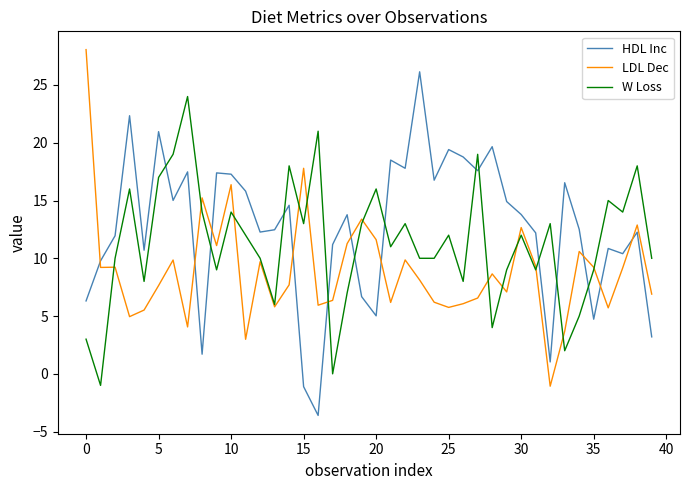

What is the minimum value for W Loss?

-1.0